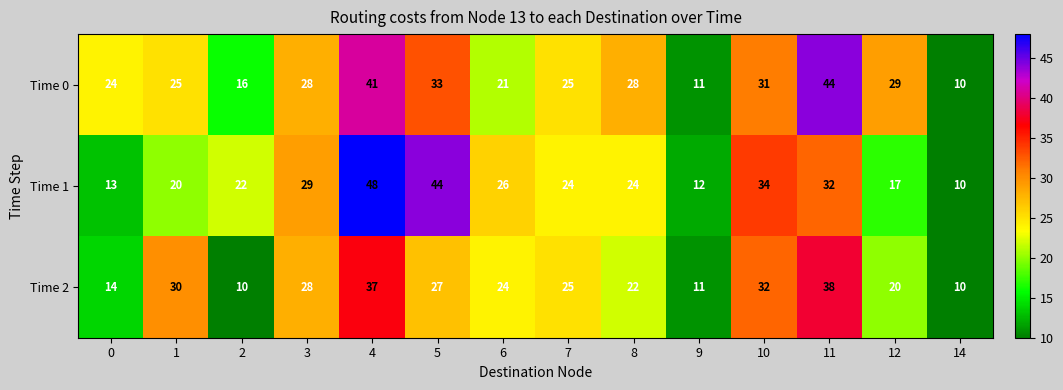

What is the average value of the Time 0 series?

26